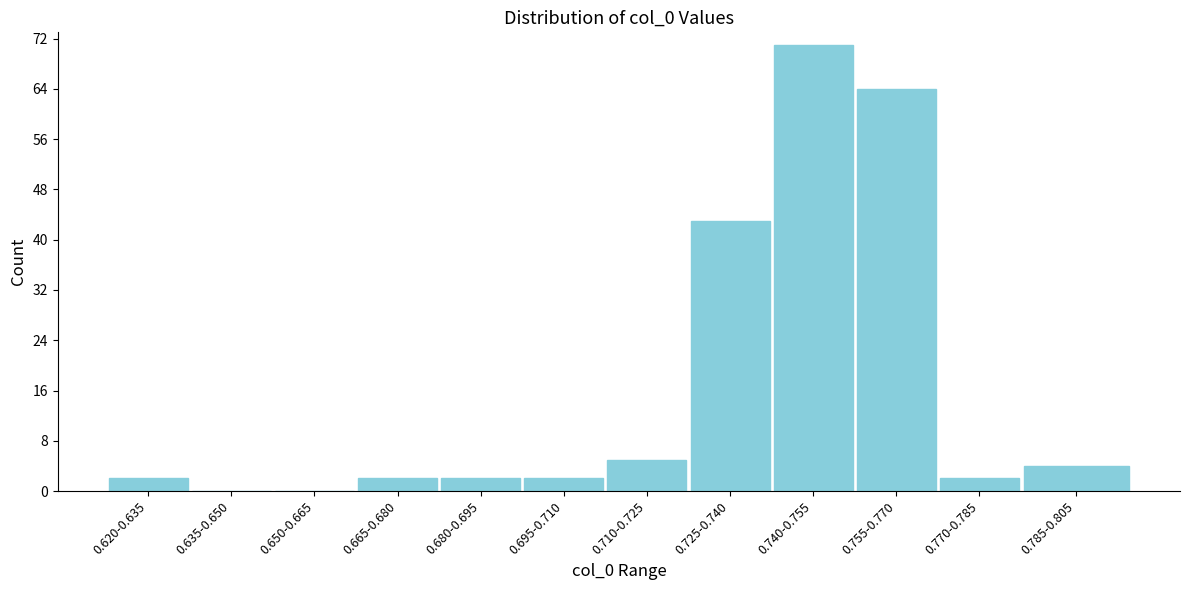

Reading left to right, transcribe all the data shown in this chart.

0.620-0.635=2	0.635-0.650=0	0.650-0.665=0	0.665-0.680=2	0.680-0.695=2	0.695-0.710=2	0.710-0.725=5	0.725-0.740=43	0.740-0.755=71	0.755-0.770=64	0.770-0.785=2	0.785-0.805=4